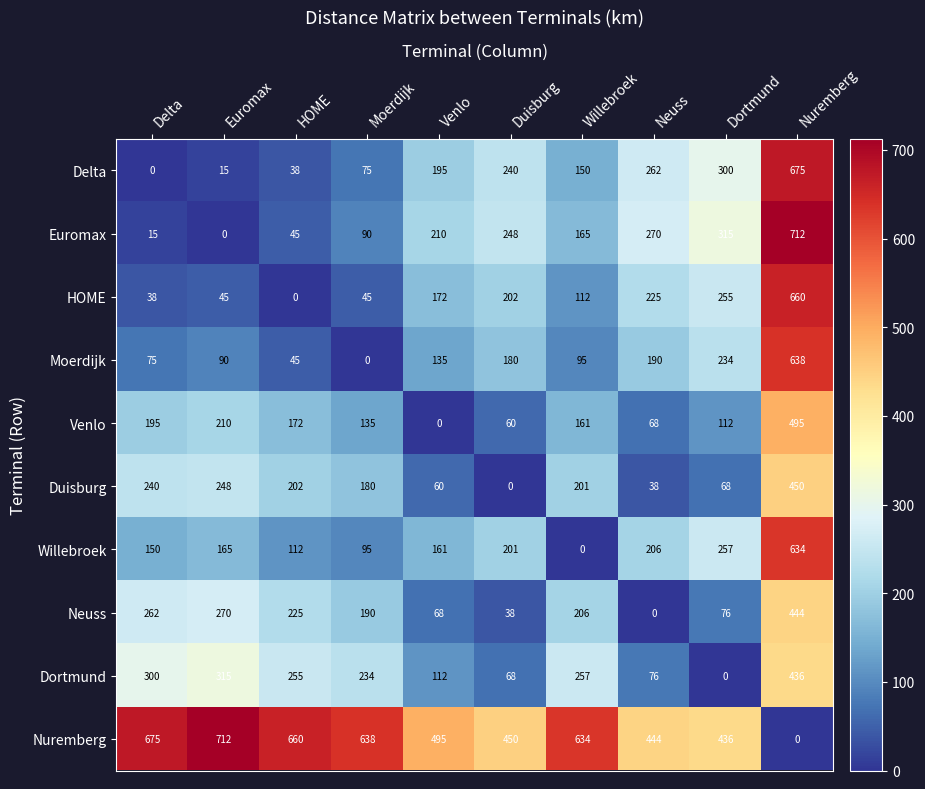

What is the maximum value for Moerdijk?

638